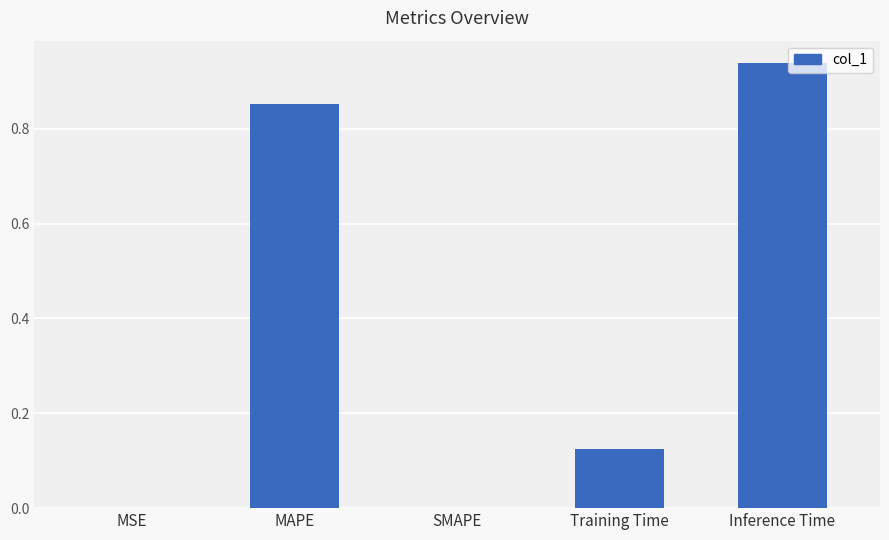

Is it true that the value at SMAPE is 0.5?

False